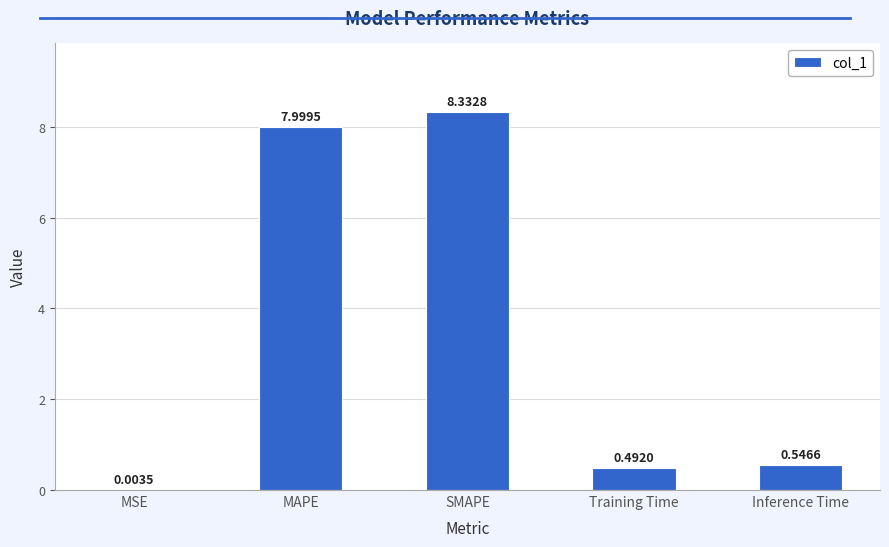

What is the maximum value shown in the chart?

8.3